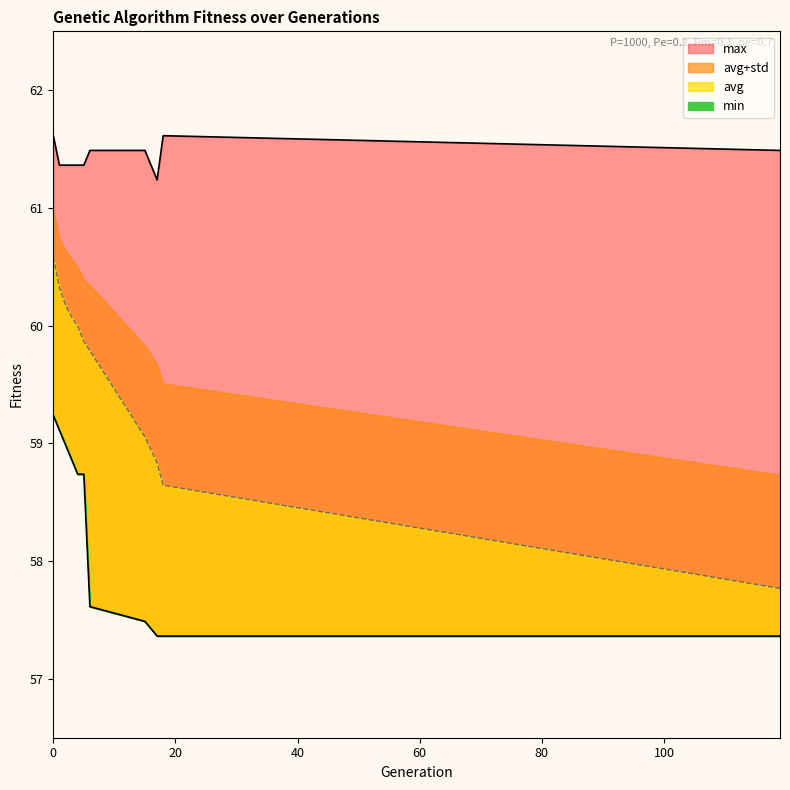

At how many categories does at least one series exceed 61?

11